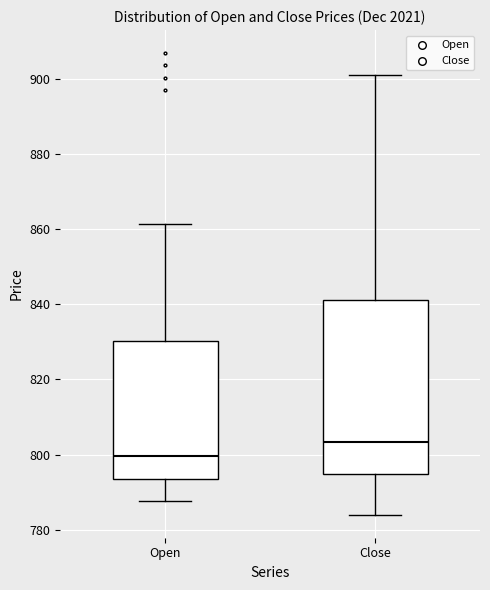

Comparing the boxes themselves (not the whiskers), which one is the tallest?

Close